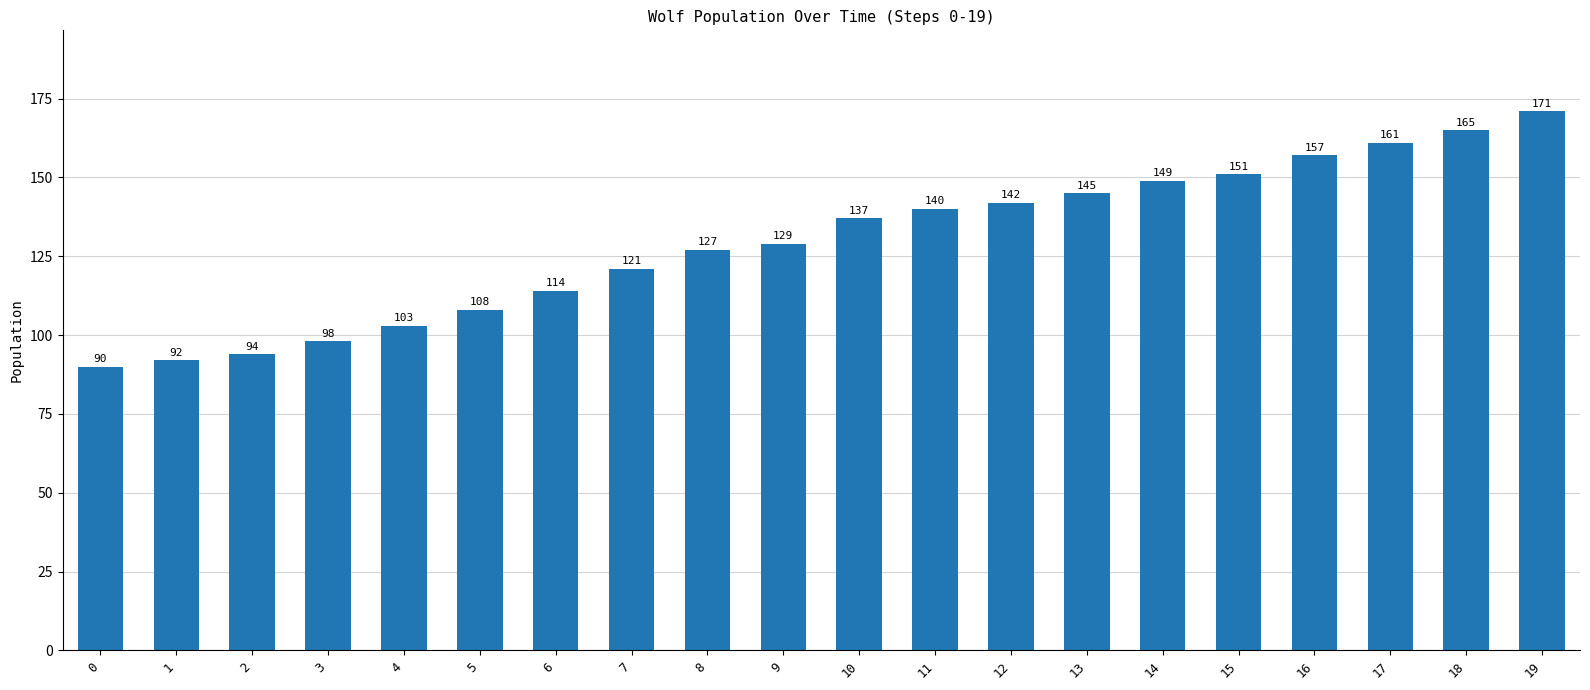

Which category has the highest value across all series?

19